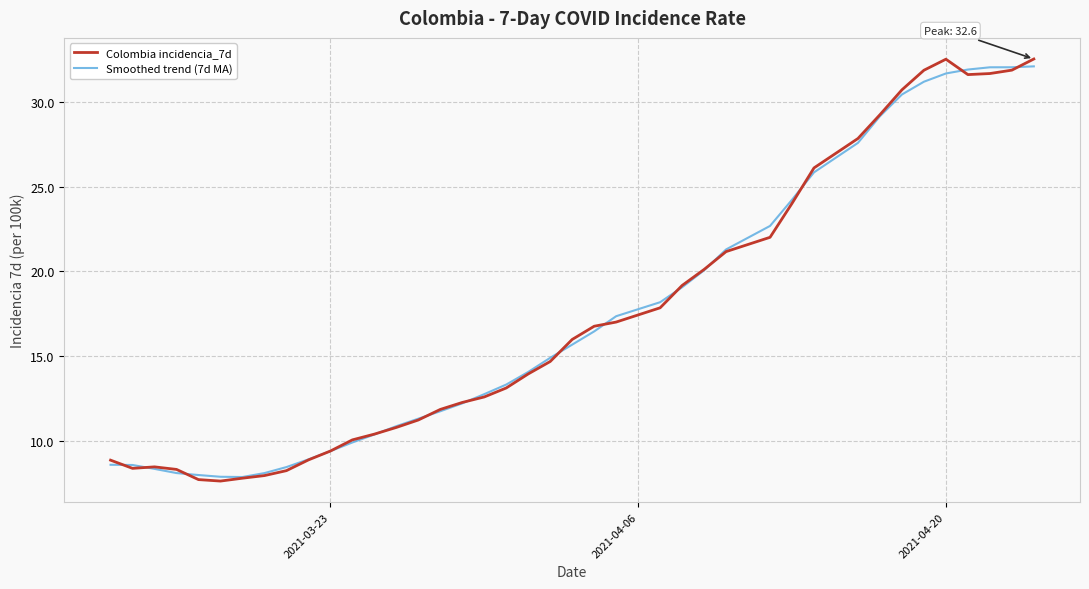

What is the maximum value shown in the chart?

32.6